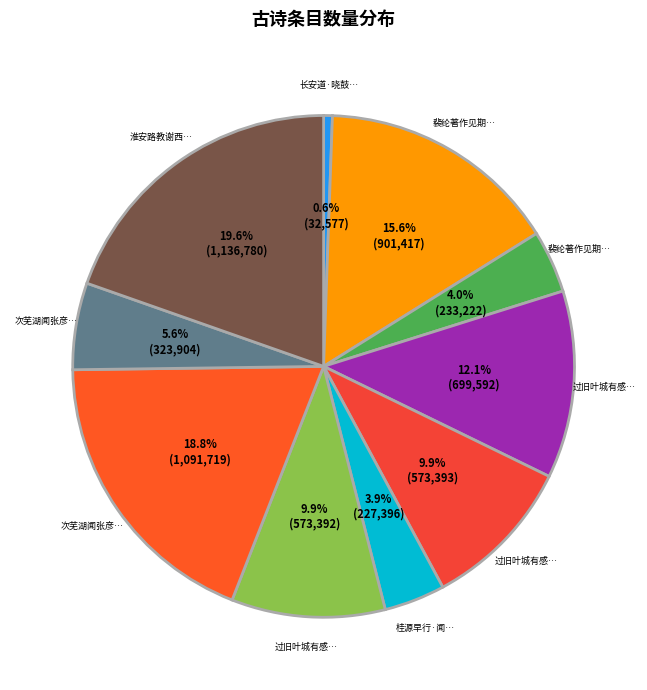

What is the largest slice in the pie chart?

淮安路教谢西溪己丑二月饮叠山于敬义堂有诗后三月仆至西溪见示时叠山已行矣